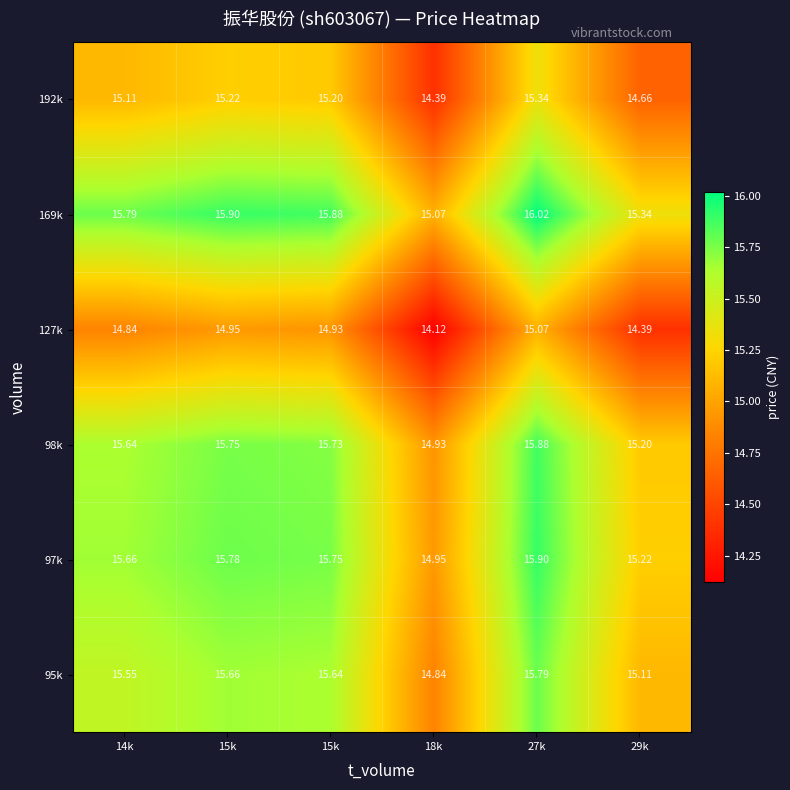

What is the spread (max minus min) of values at 18k?

1.0